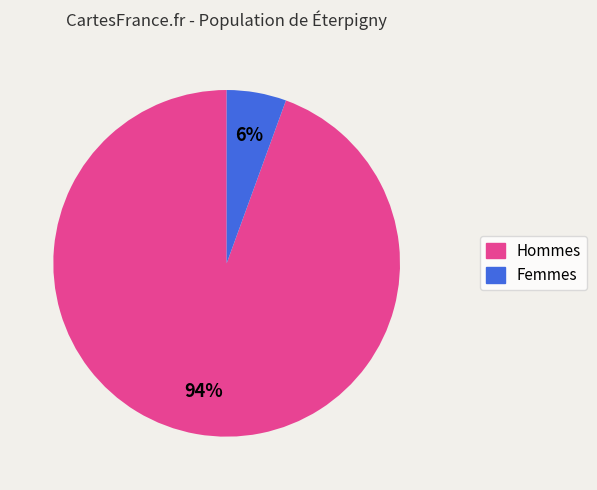

To the nearest percent, what is the average slice percentage?

50%